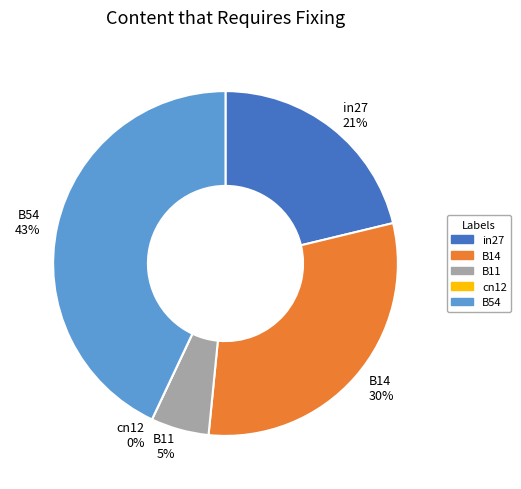

Rank the categories by value from highest to lowest.

B54, B14, in27, B11, cn12